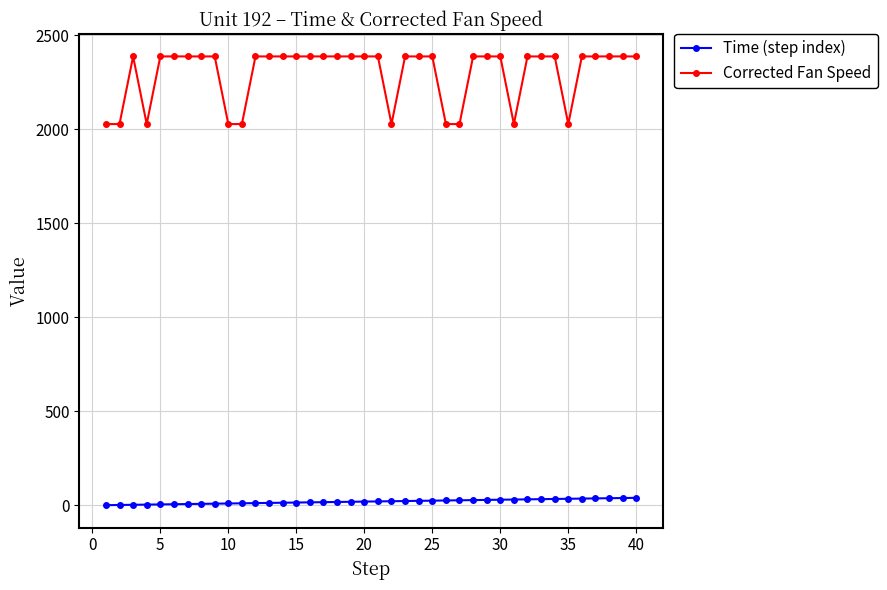

List the series in order of their overall mean, lowest first.

Time (step index), Corrected Fan Speed